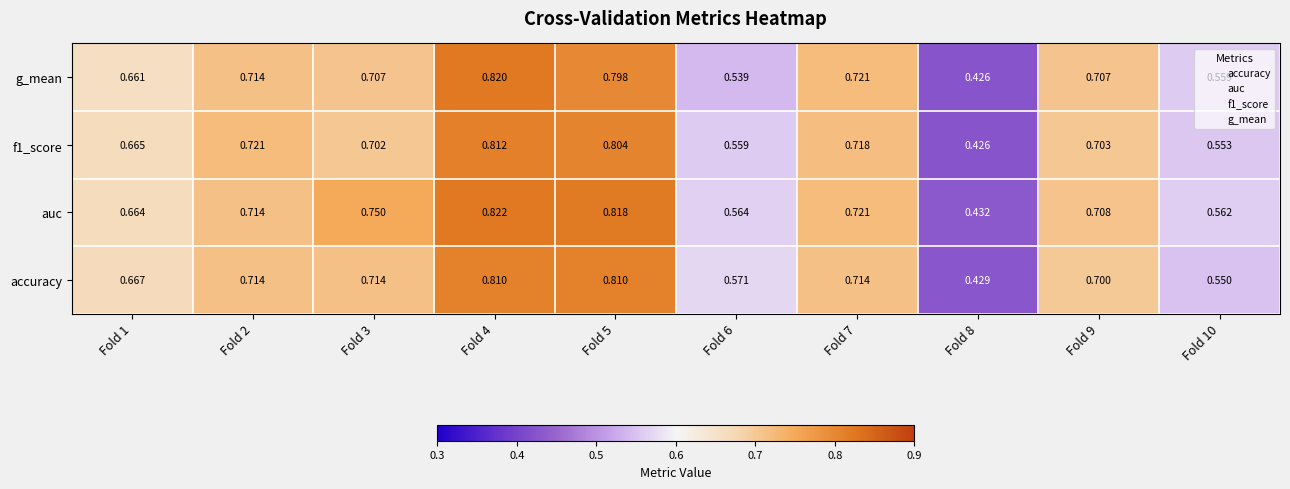

List the series in order of their peak value, highest first.

auc, g_mean, f1_score, accuracy